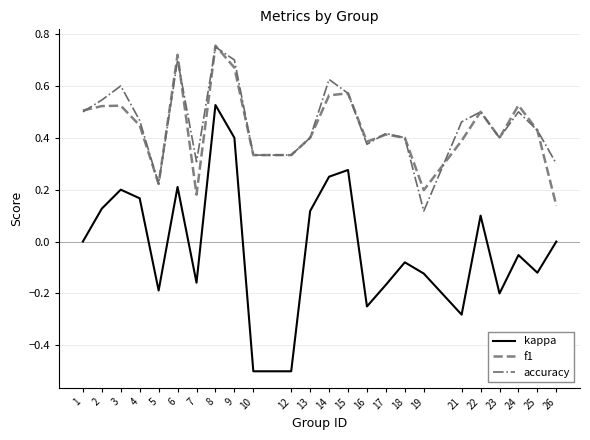

At which label does f1 reach its minimum?

26